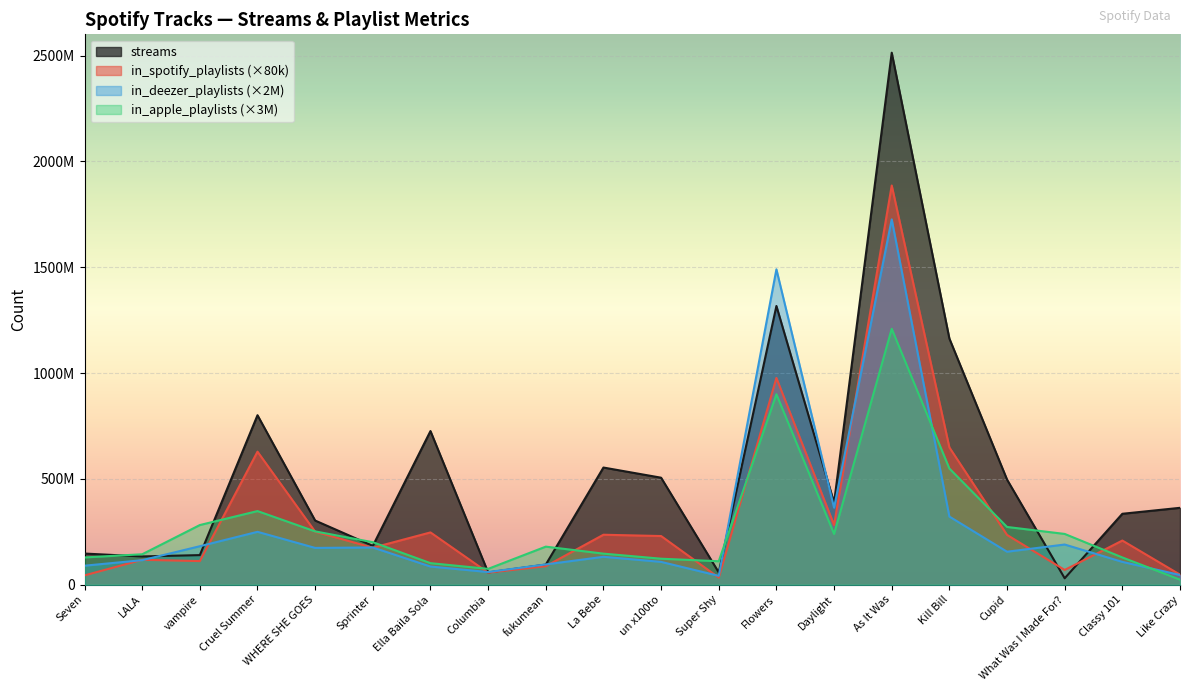

Reading right to left, what are all the values shown in this chart?

streams: 363369738	335222234	30546883	496795686	1163093654	2513188493	387570742	1316855716	58255150	505671438	553634067	95217315	58149378	725980112	183706234	303236322	800840817	140003974	133716286	147381703
in_spotify_playlists: 47680000	208800000	69840000	235360000	648720000	1886000000	282240000	976880000	33760000	230080000	236240000	87680000	57120000	247200000	174880000	250640000	628640000	111760000	117920000	44240000
in_deezer_playlists: 46000000	108000000	190000000	156000000	322000000	1726000000	364000000	1490000000	42000000	108000000	132000000	96000000	60000000	86000000	176000000	174000000	250000000	182000000	116000000	90000000
in_apple_playlists: 24000000	129000000	240000000	273000000	549000000	1209000000	240000000	900000000	111000000	123000000	147000000	180000000	75000000	102000000	201000000	252000000	348000000	282000000	144000000	129000000